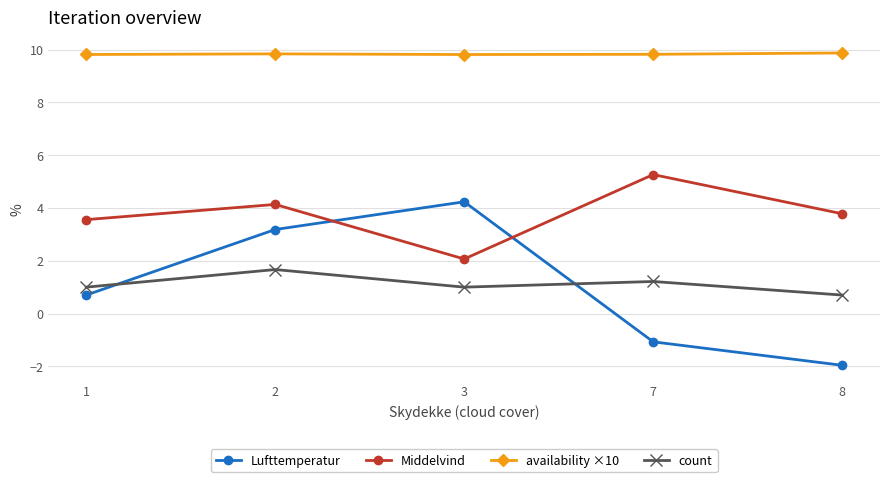

Which series has the largest total across all categories?

availability ×10